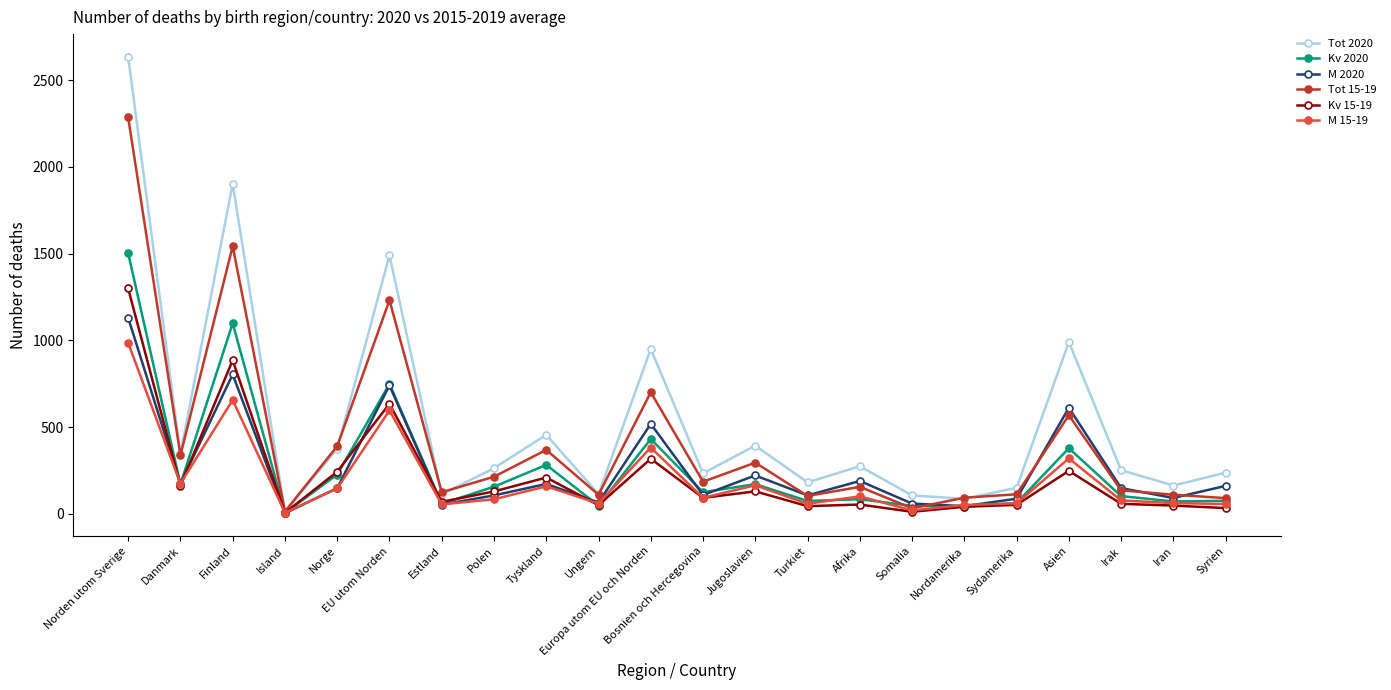

At which label does Tot 2020 reach its minimum?

Island